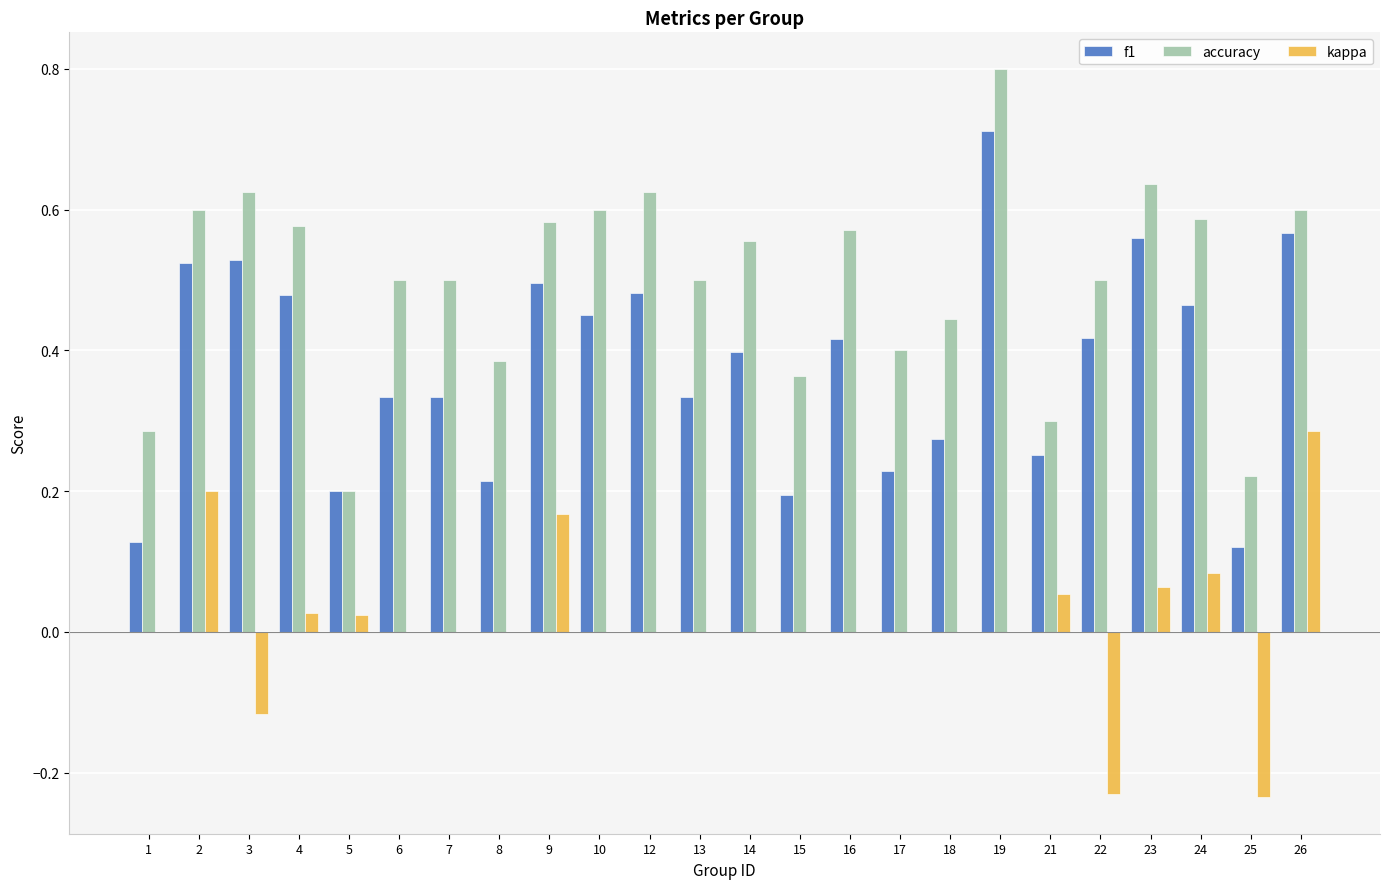

True or false: accuracy has a value of 0.5 at 6.

True